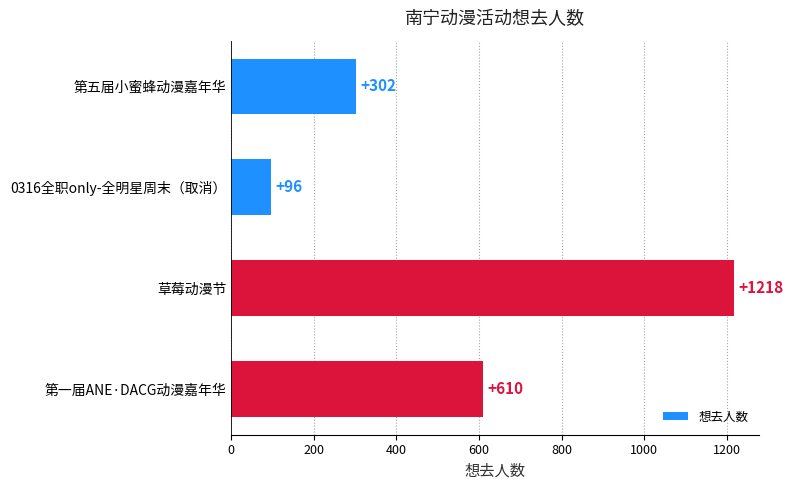

How many categories are shown in the chart?

4